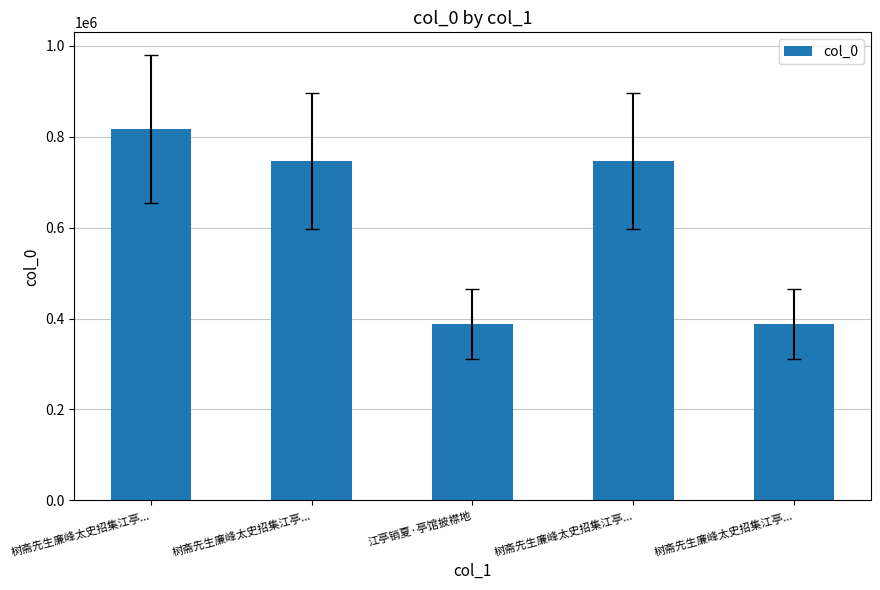

What is the difference between the maximum and minimum values?

428924